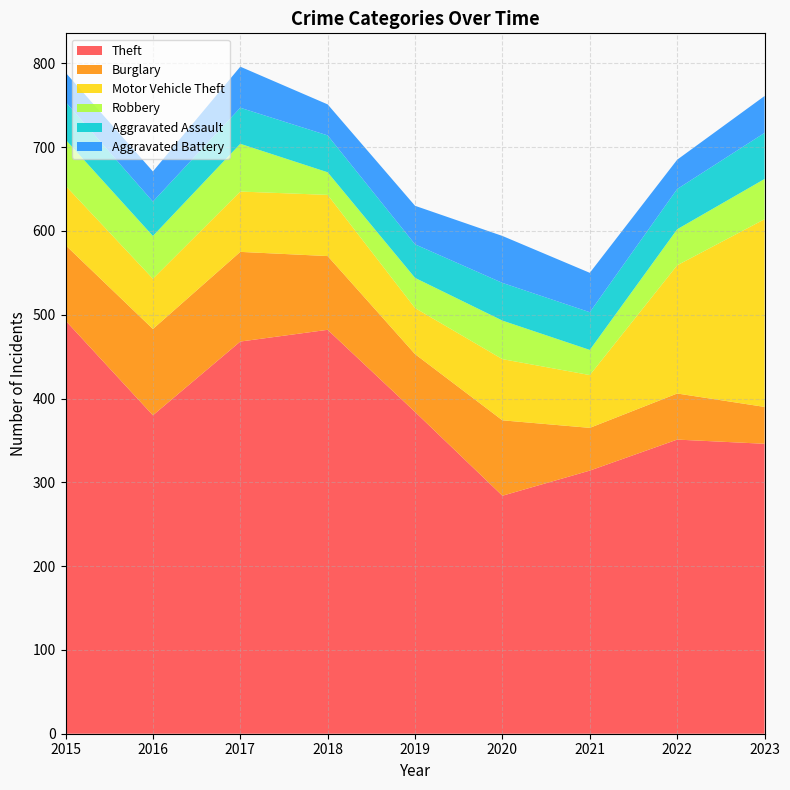

True or false: Burglary and Theft cross at least once.

False